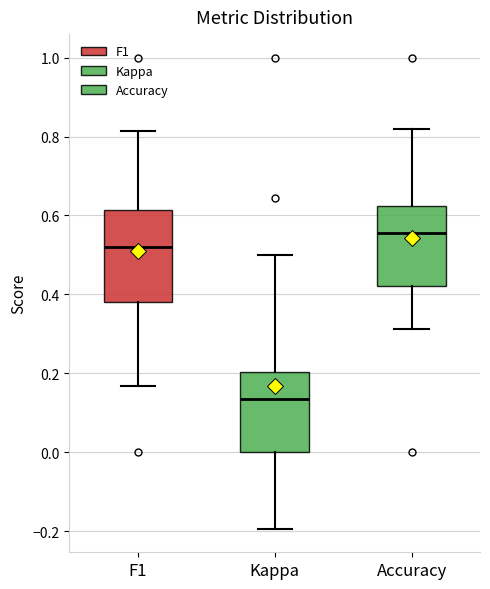

Which box is the tallest, from its lower edge to its upper edge?

F1